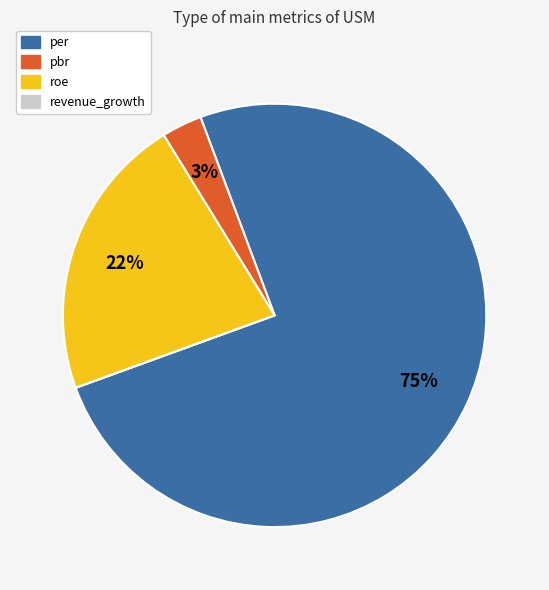

To the nearest percent, what portion does per represent?

75%